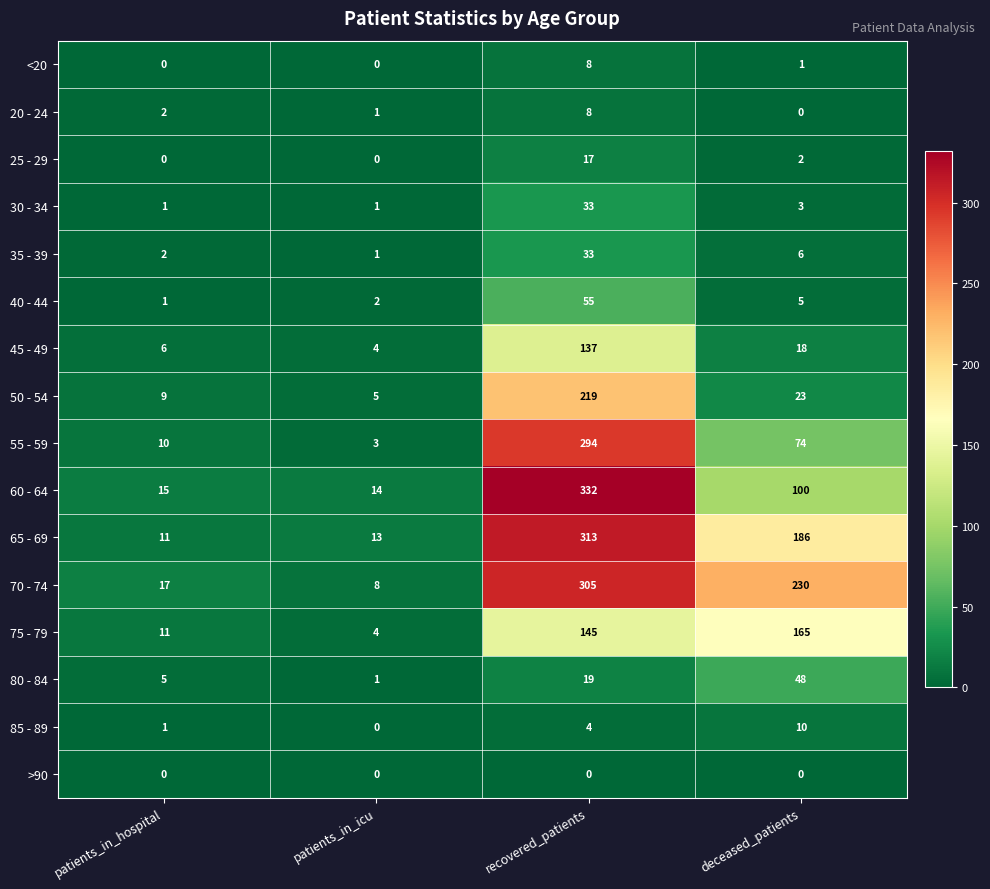

Between patients_in_hospital and patients_in_icu, which series saw the biggest shift?

70 - 74